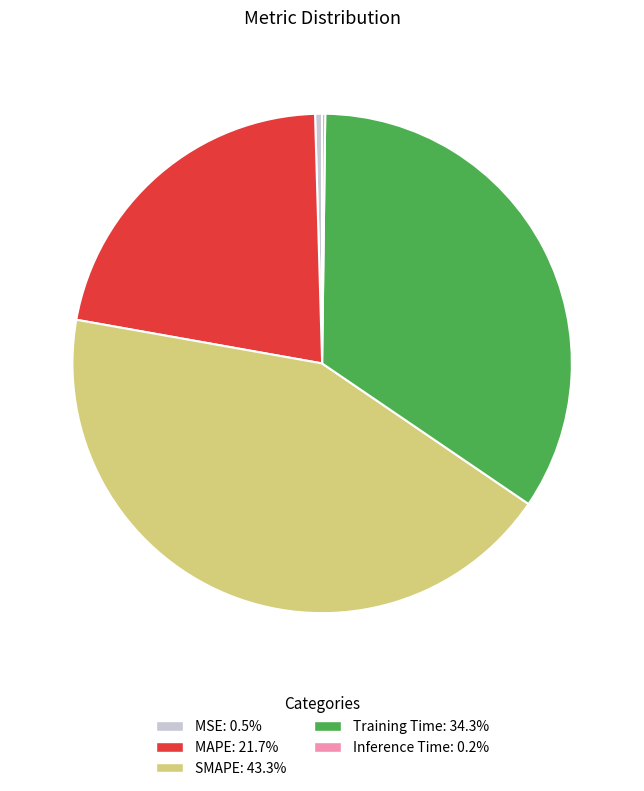

Is there a majority slice in this chart?

No